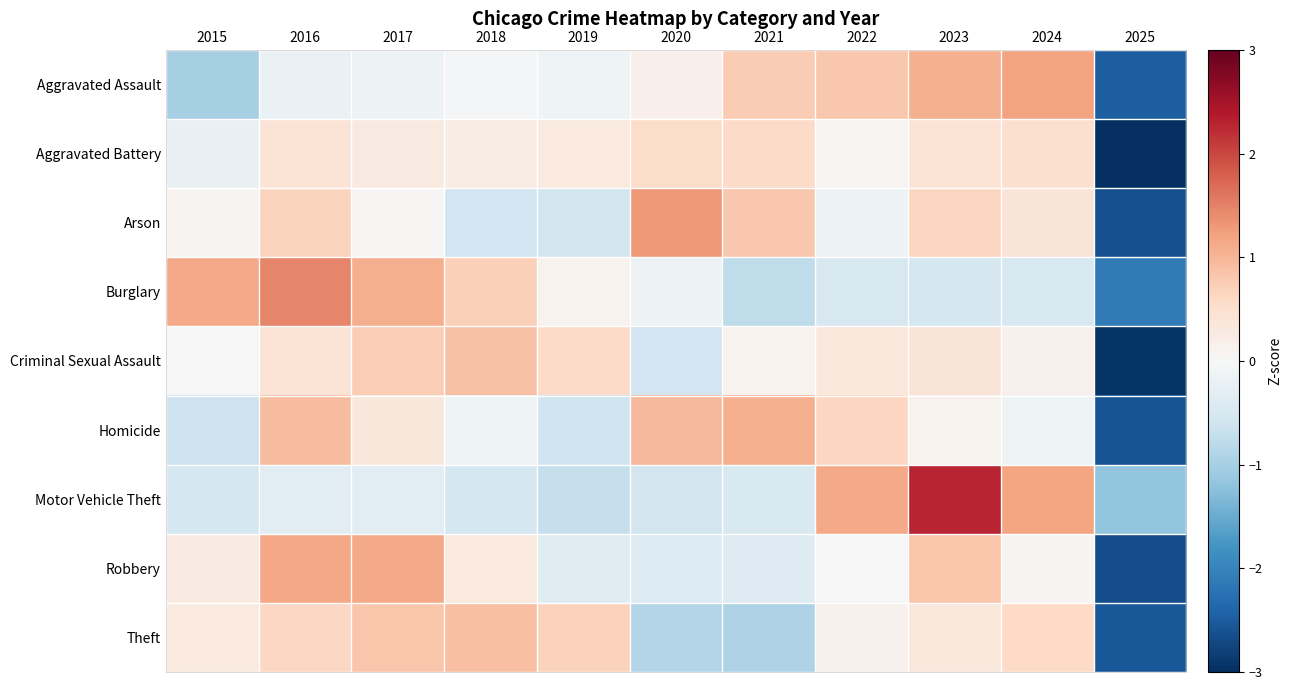

What is the spread (max minus min) of values at 2018?

1.5